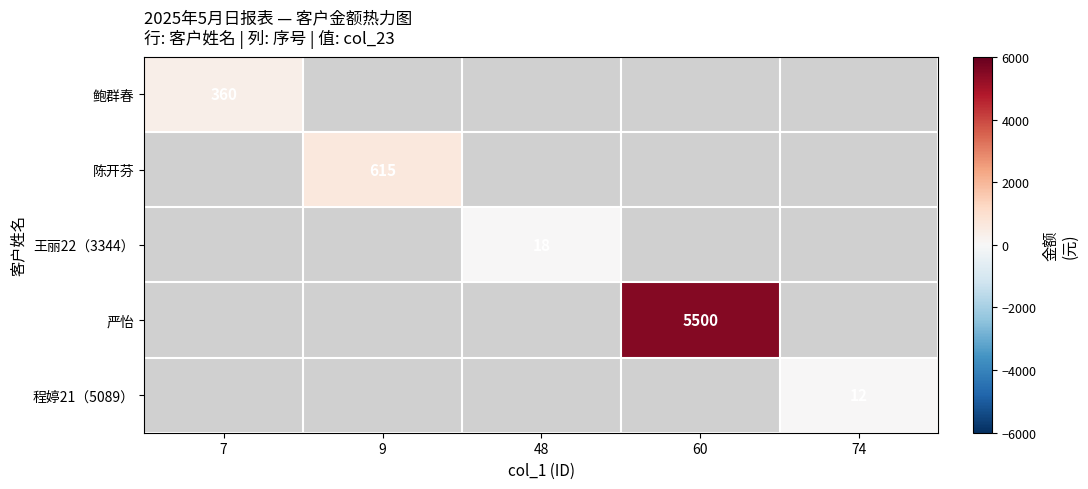

At which category does the chart reach its peak across all series?

60